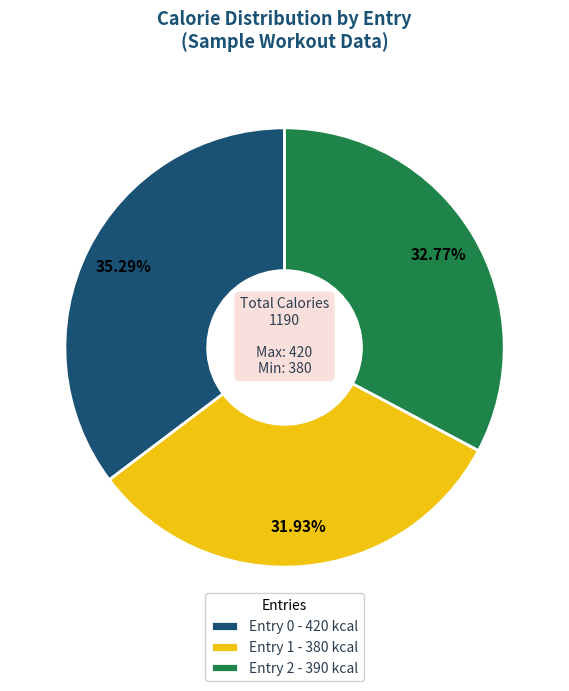

To the nearest percent, what is the difference between the largest and smallest slice percentages?

3%